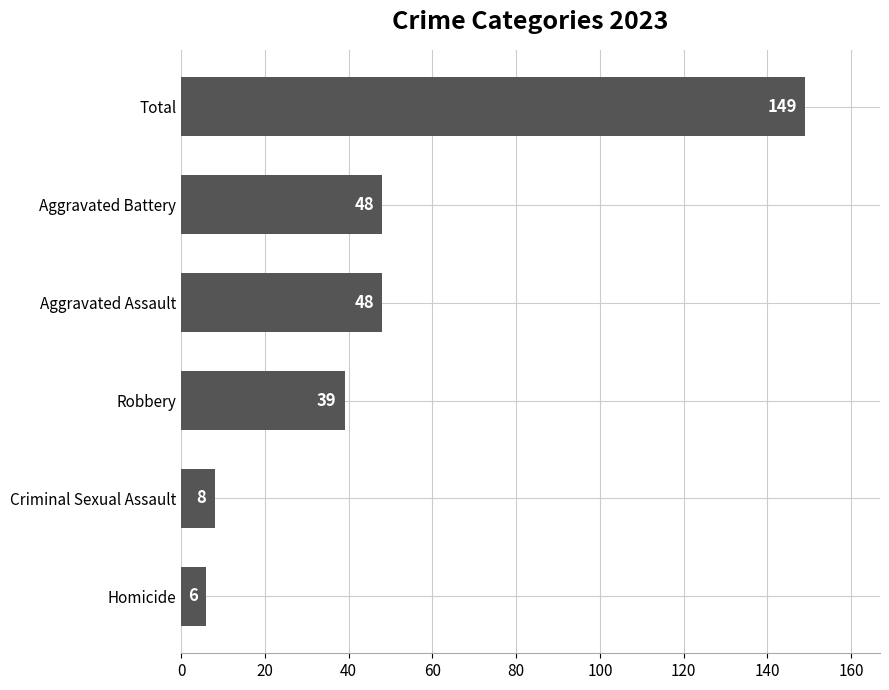

Count the number of data series in this chart.

1